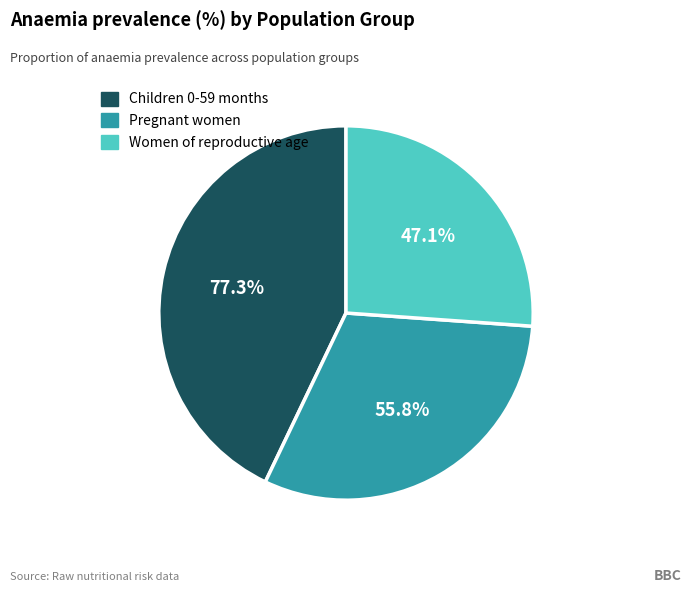

True or false: Pregnant women accounts for 31% of the total.

True